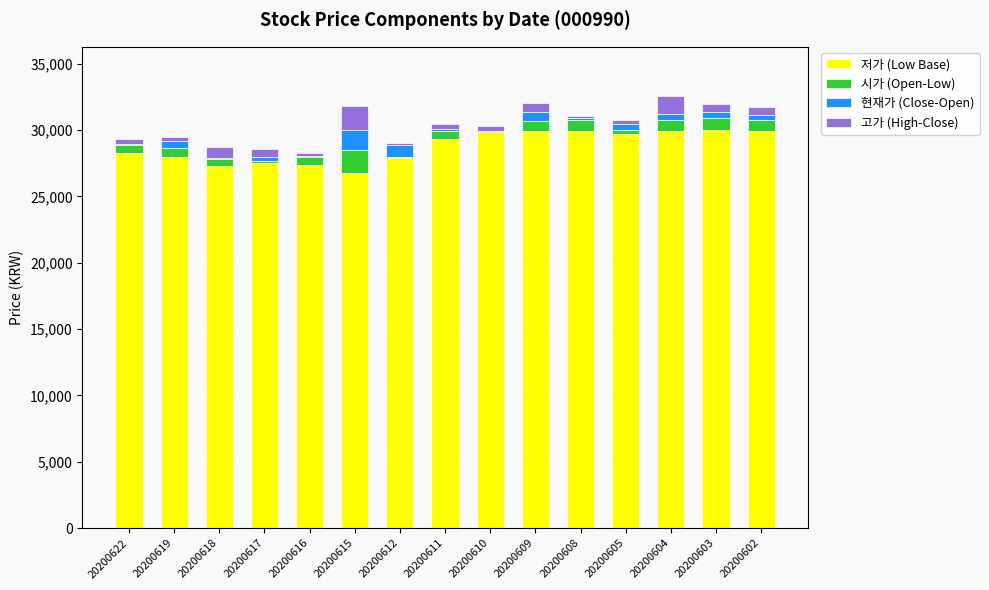

What is the maximum value for 저가 (Low Base)?

30000